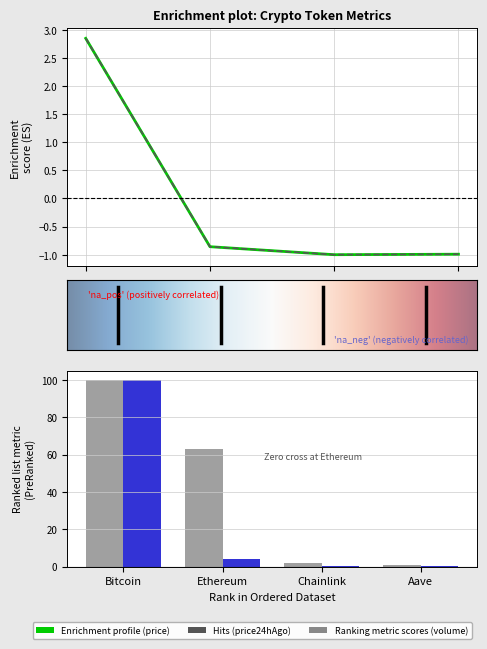

What is the label of the 1st bar from the right?

Aave